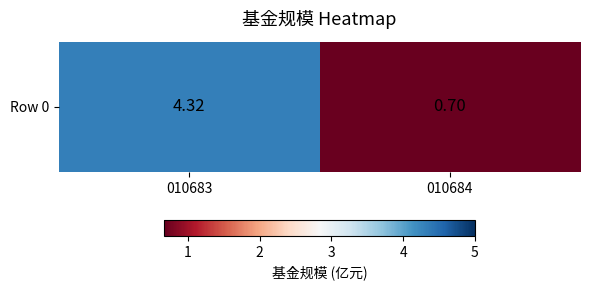

What is the sum of all values?

5.0